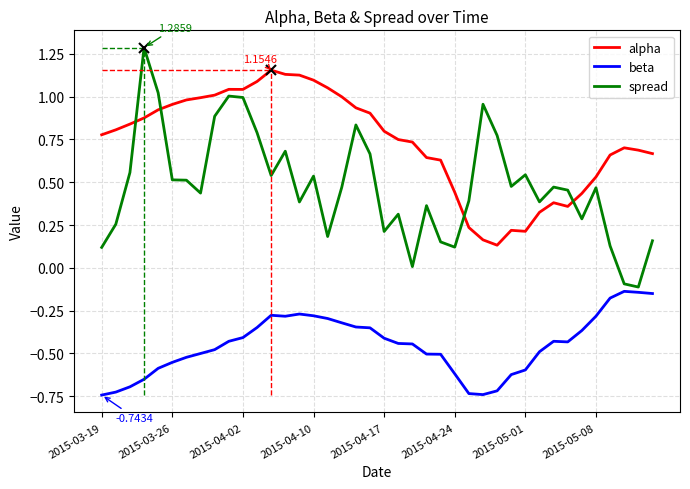

How many lines are shown in the chart?

3